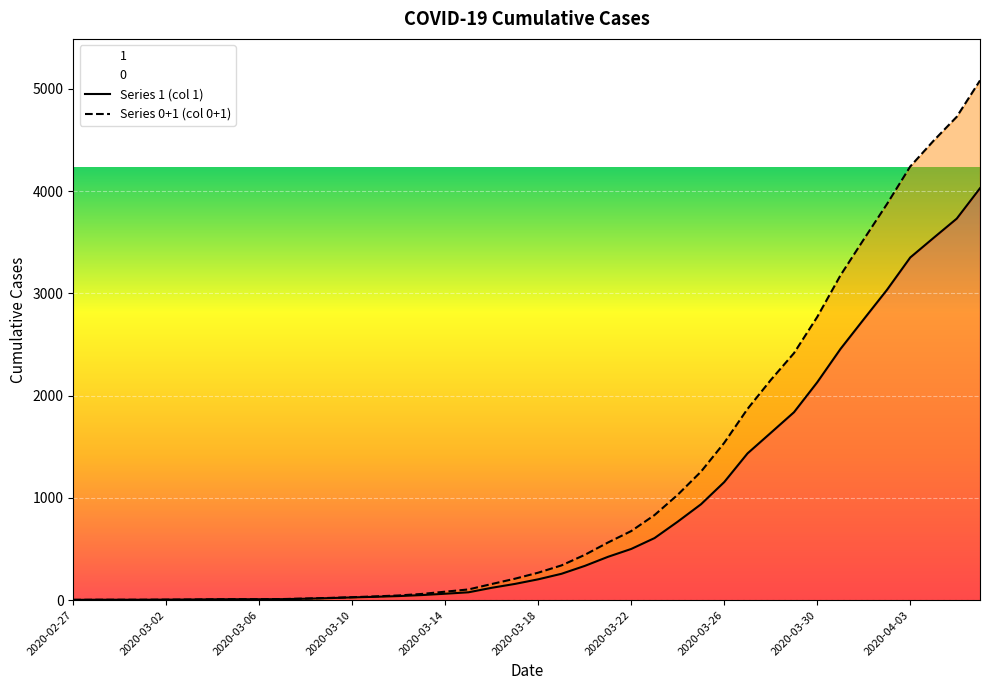

How many lines are shown in the chart?

2